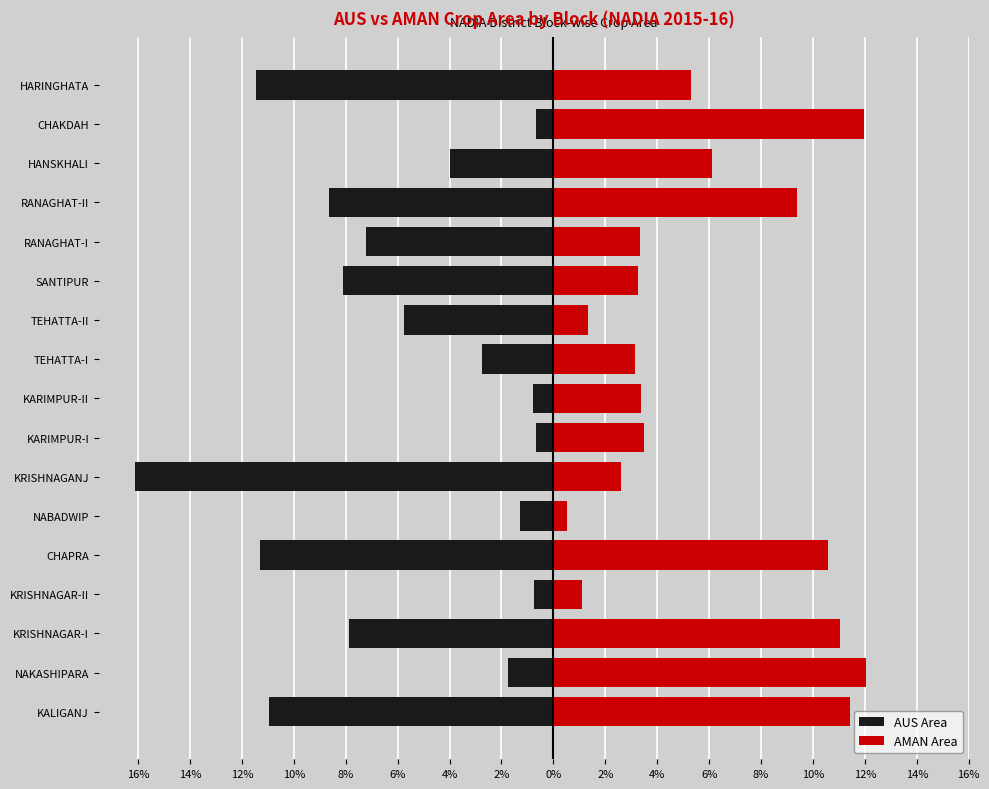

Which series has the widest spread of values?

AUS Area